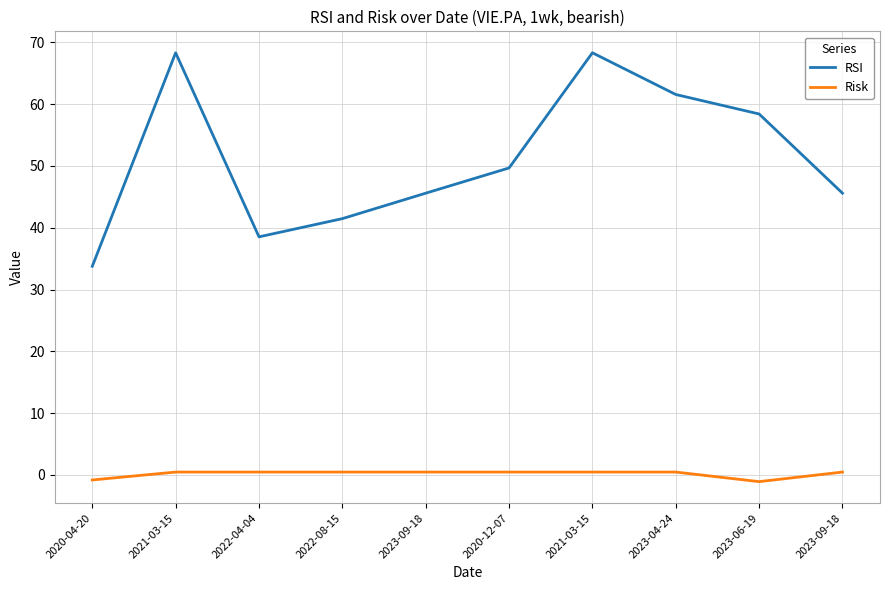

What is the spread (max minus min) of values at 2023-09-18?

45.1